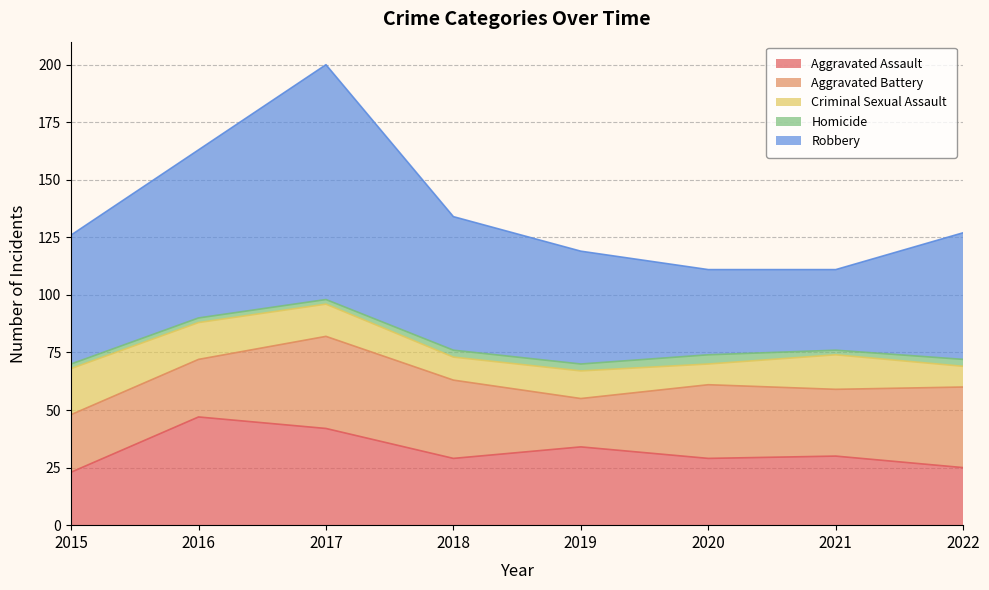

What is the value of the Homicide point at the 2nd from the left?

2